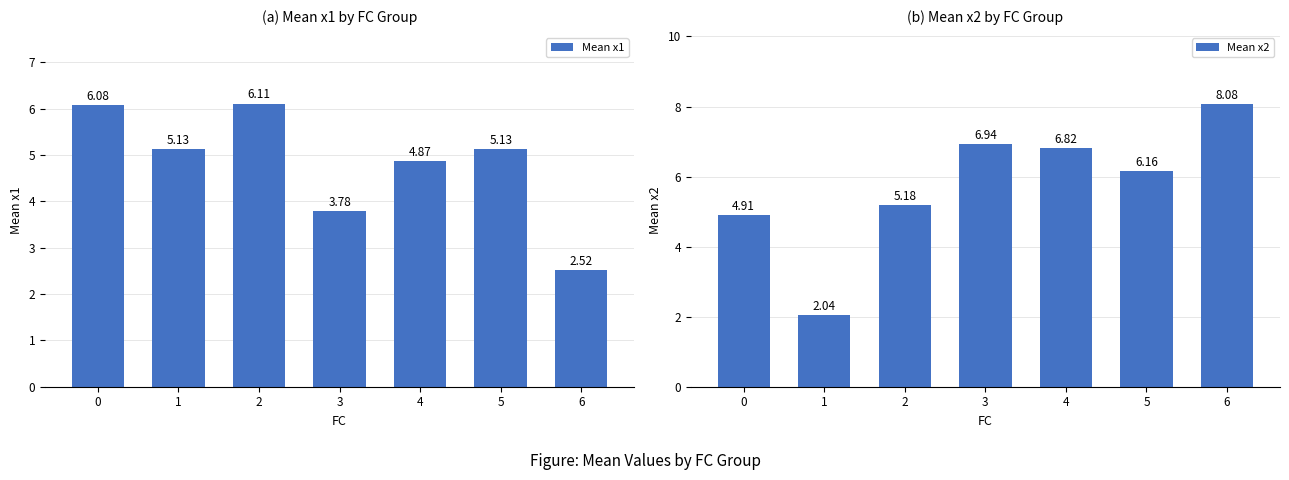

Reading left to right, transcribe all the data shown in this chart.

Mean x1: 6.1	5.1	6.1	3.8	4.9	5.1	2.5
Mean x2: 4.9	2.0	5.2	6.9	6.8	6.2	8.1